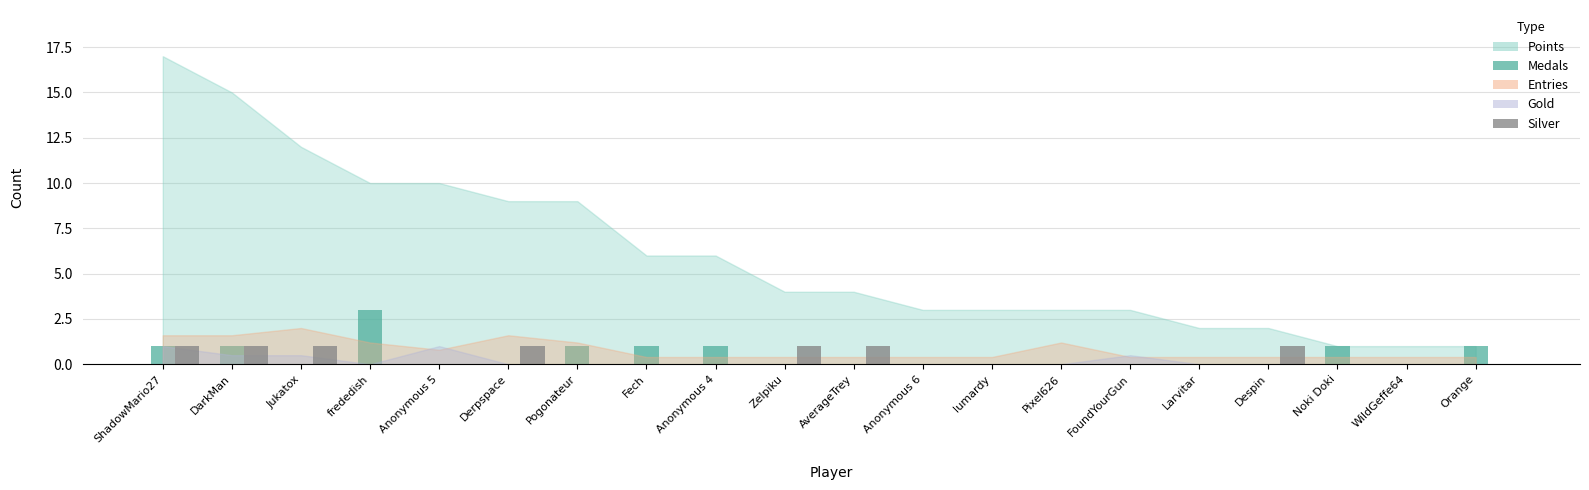

How many groups of bars are there?

20